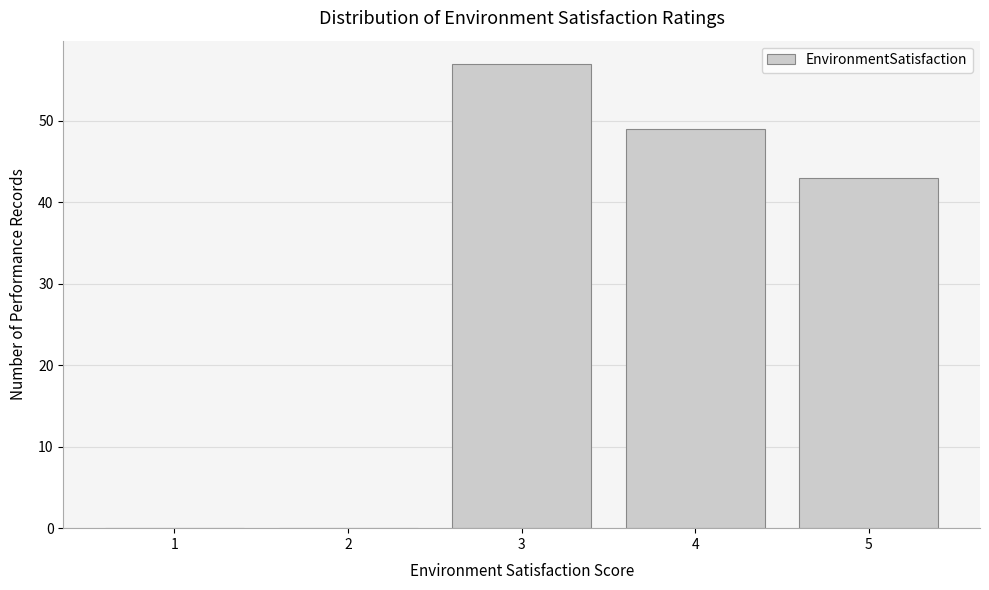

Reading left to right, what are all the values shown in this chart?

1=0	2=0	3=57	4=49	5=43